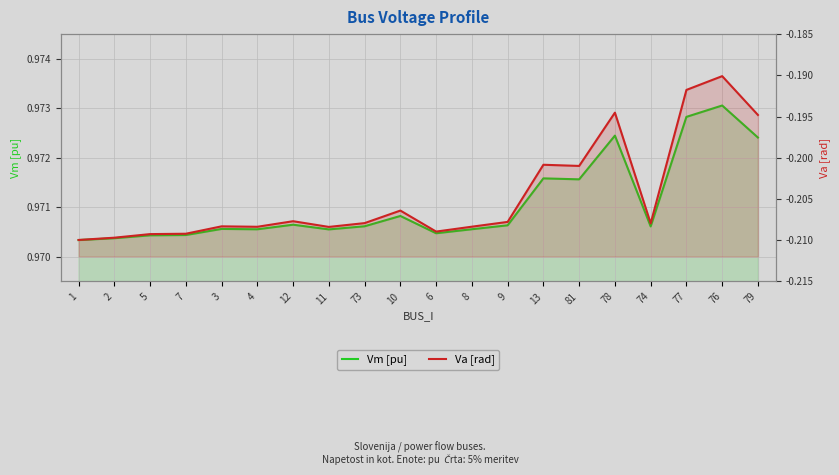

Which label corresponds to the largest value in the chart?

76